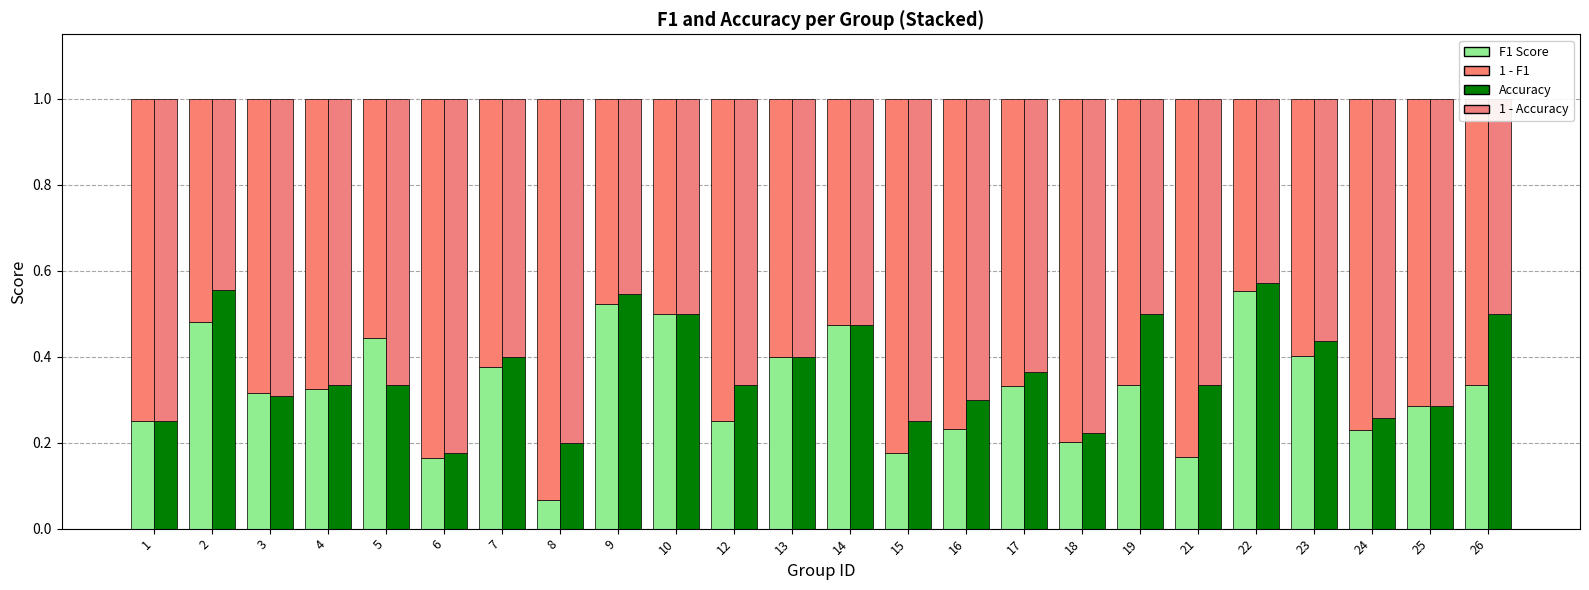

Which category has the highest value across all series?

22